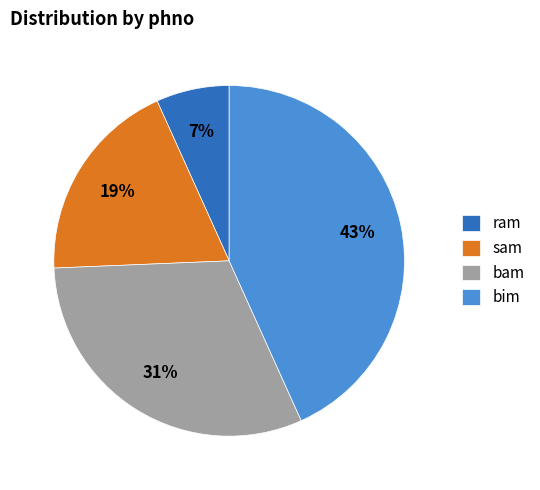

How many segments does this pie chart have?

4